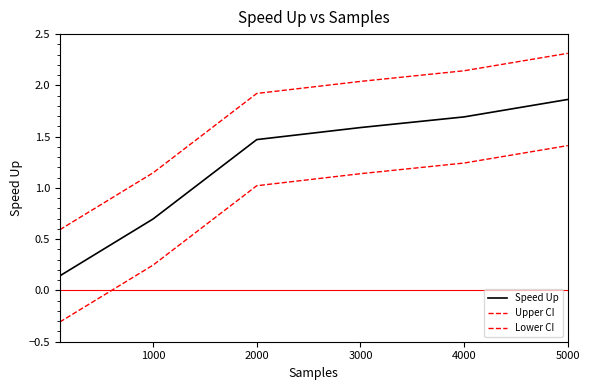

What is the value of the Upper CI point at the 4th from the left?

2.0